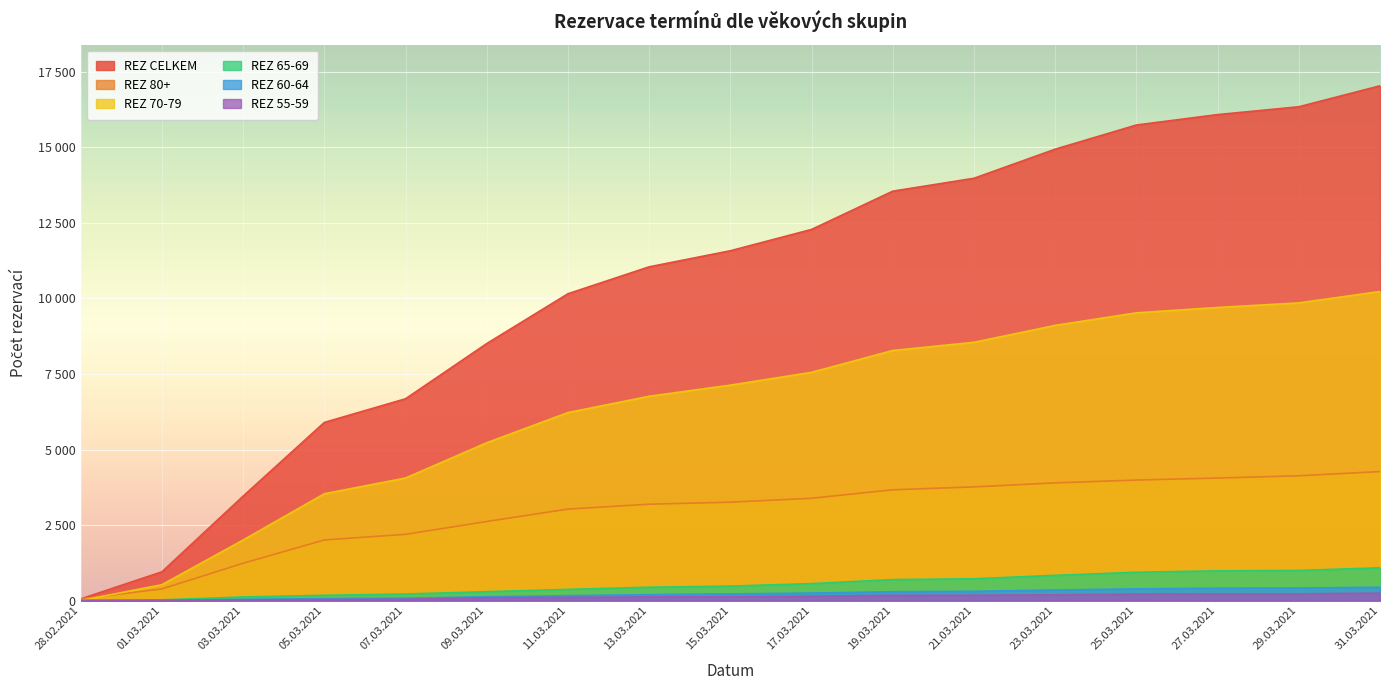

Reading left to right, list all the values displayed in this chart.

REZ CELKEM: 28.02.2021=54	01.03.2021=951	03.03.2021=3457	05.03.2021=5896	07.03.2021=6680	09.03.2021=8508	11.03.2021=10157	13.03.2021=11048	15.03.2021=11580	17.03.2021=12286	19.03.2021=13553	21.03.2021=13980	23.03.2021=14943	25.03.2021=15743	27.03.2021=16088	29.03.2021=16347	31.03.2021=17041
REZ 80+: 28.02.2021=54	01.03.2021=385	03.03.2021=1233	05.03.2021=2006	07.03.2021=2191	09.03.2021=2617	11.03.2021=3028	13.03.2021=3189	15.03.2021=3256	17.03.2021=3385	19.03.2021=3667	21.03.2021=3762	23.03.2021=3895	25.03.2021=3989	27.03.2021=4055	29.03.2021=4130	31.03.2021=4269
REZ 70-79: 28.02.2021=0	01.03.2021=524	03.03.2021=2004	05.03.2021=3536	07.03.2021=4056	09.03.2021=5224	11.03.2021=6223	13.03.2021=6763	15.03.2021=7131	17.03.2021=7555	19.03.2021=8278	21.03.2021=8549	23.03.2021=9109	25.03.2021=9525	27.03.2021=9702	29.03.2021=9854	31.03.2021=10231
REZ 65-69: 28.02.2021=0	01.03.2021=23	03.03.2021=118	05.03.2021=173	07.03.2021=216	09.03.2021=293	11.03.2021=369	13.03.2021=441	15.03.2021=478	17.03.2021=561	19.03.2021=693	21.03.2021=721	23.03.2021=834	25.03.2021=936	27.03.2021=984	29.03.2021=997	31.03.2021=1084
REZ 60-64: 28.02.2021=0	01.03.2021=9	03.03.2021=39	05.03.2021=62	07.03.2021=80	09.03.2021=125	11.03.2021=162	13.03.2021=195	15.03.2021=220	17.03.2021=247	19.03.2021=291	21.03.2021=305	23.03.2021=348	25.03.2021=387	27.03.2021=408	29.03.2021=413	31.03.2021=440
REZ 55-59: 28.02.2021=0	01.03.2021=3	03.03.2021=21	05.03.2021=35	07.03.2021=40	09.03.2021=94	11.03.2021=105	13.03.2021=120	15.03.2021=128	17.03.2021=142	19.03.2021=173	21.03.2021=177	23.03.2021=191	25.03.2021=212	27.03.2021=219	29.03.2021=221	31.03.2021=246